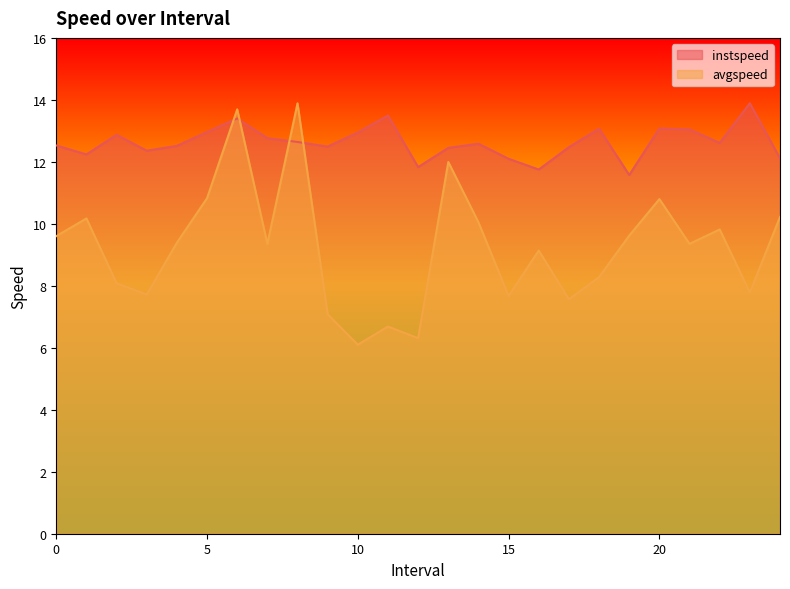

The avgspeed series shows 13.7 at 6.0. True or false?

True